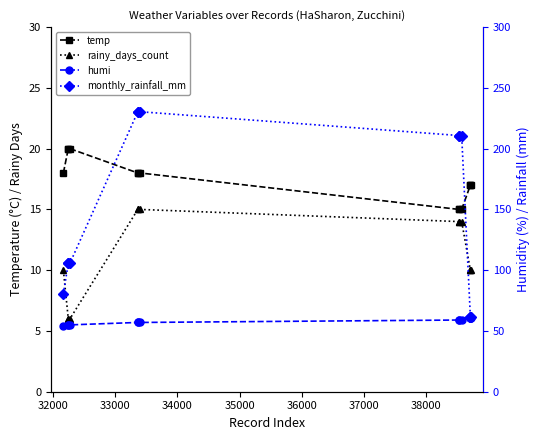

How many data points in temp are above 18?

3